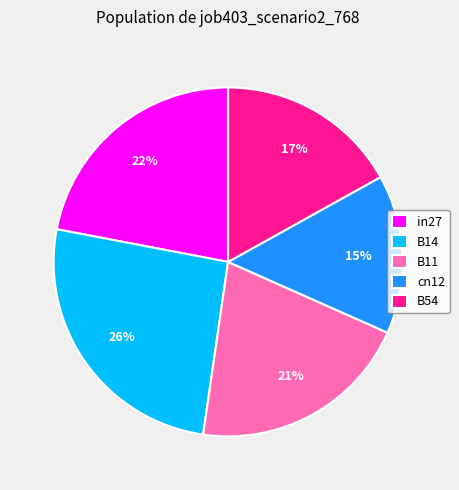

True or false: B11 accounts for 15% of the total.

False